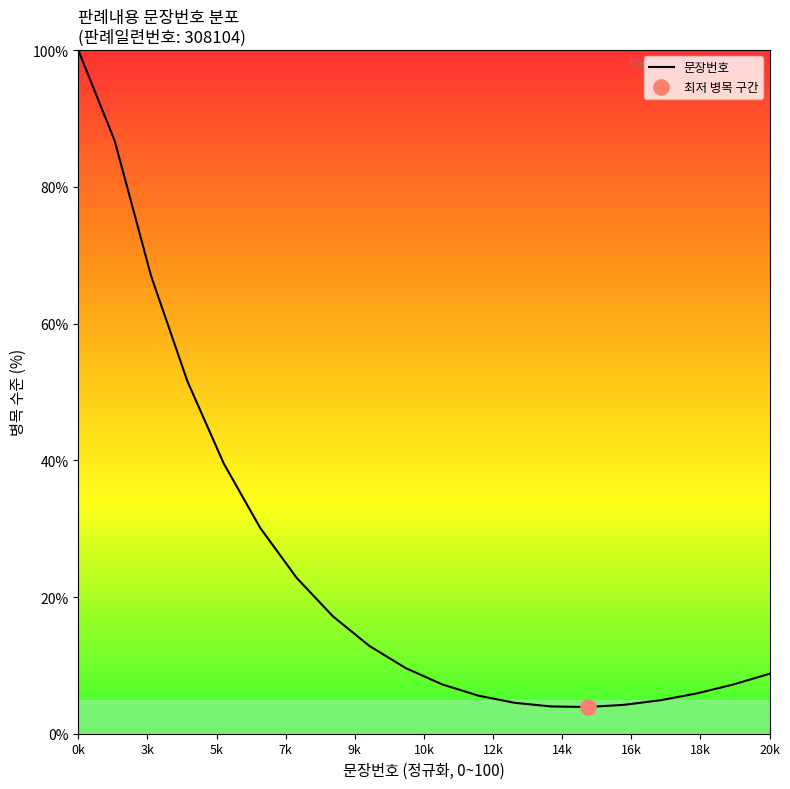

What is the maximum value shown in the chart?

100.0